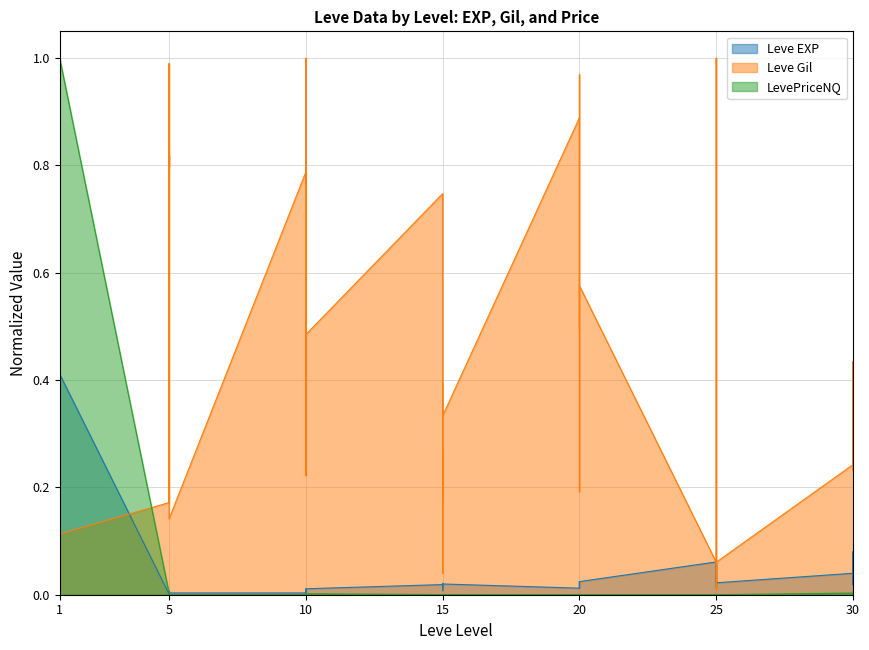

Which has a higher value, 15 or 25?

25